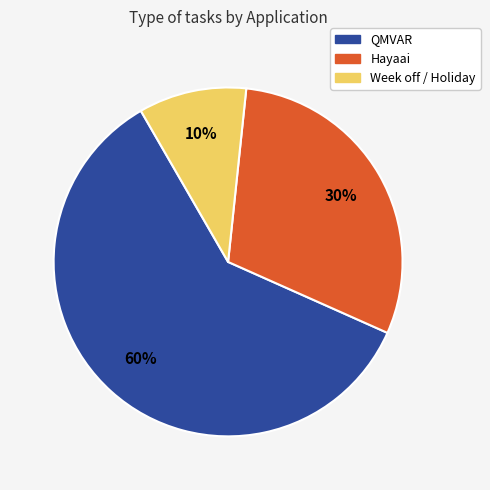

What is the largest slice in the pie chart?

QMVAR